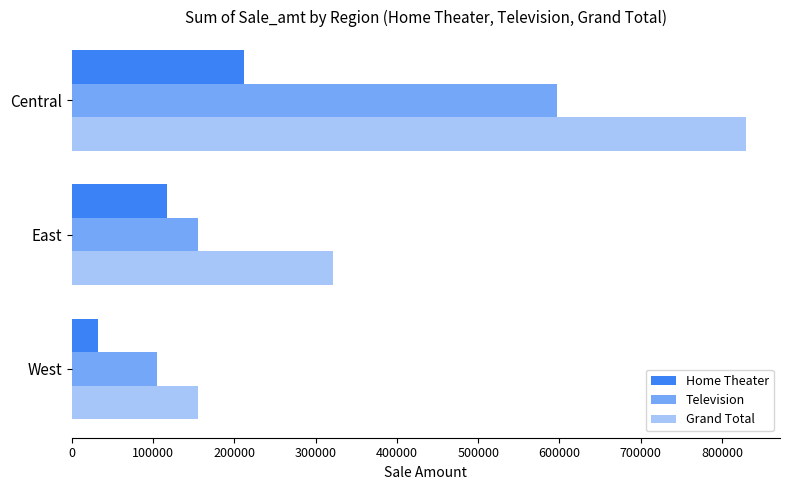

Count the number of categories in the chart.

3